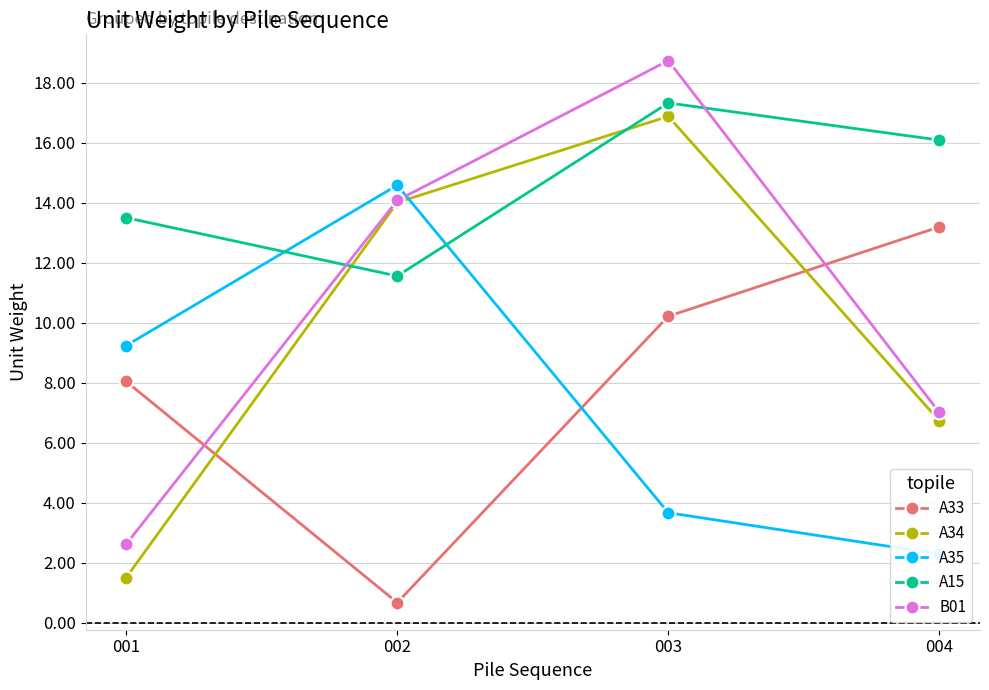

Rank the series by their maximum value, from lowest to highest.

A33, A35, A34, A15, B01